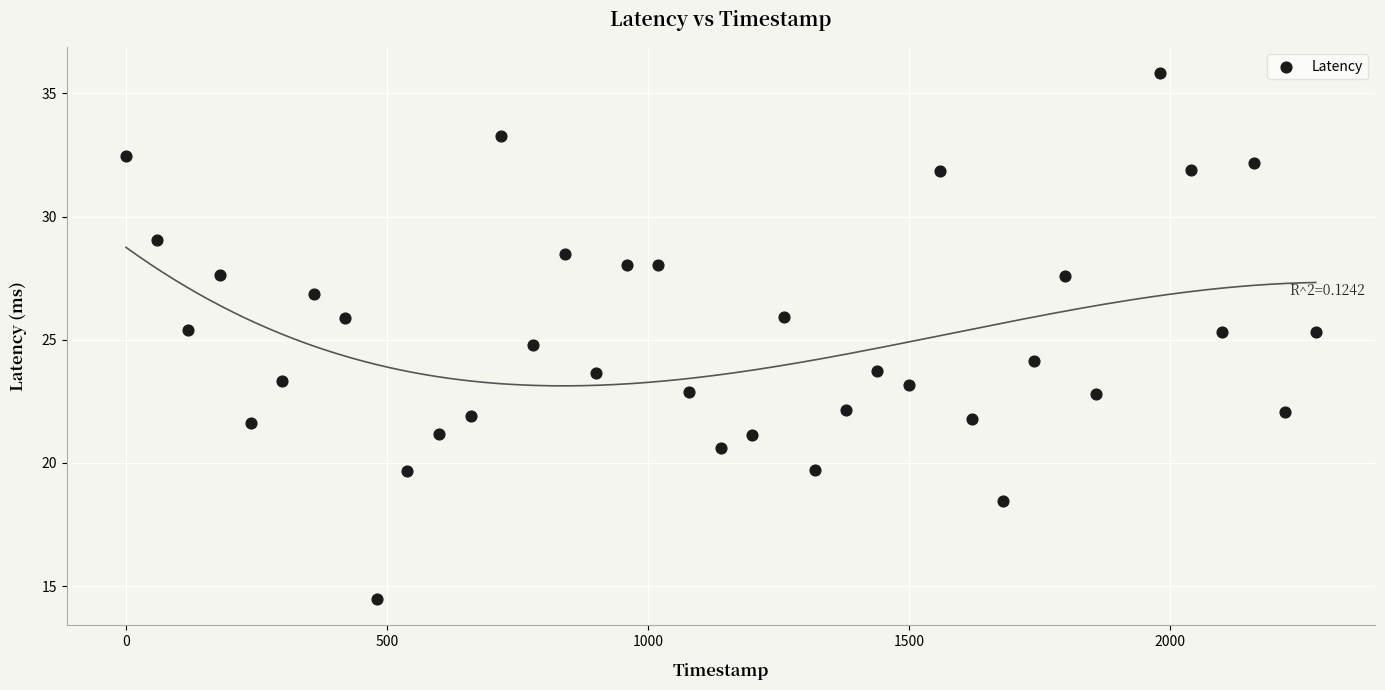

What is the range of Y values (max minus min)?

21.3